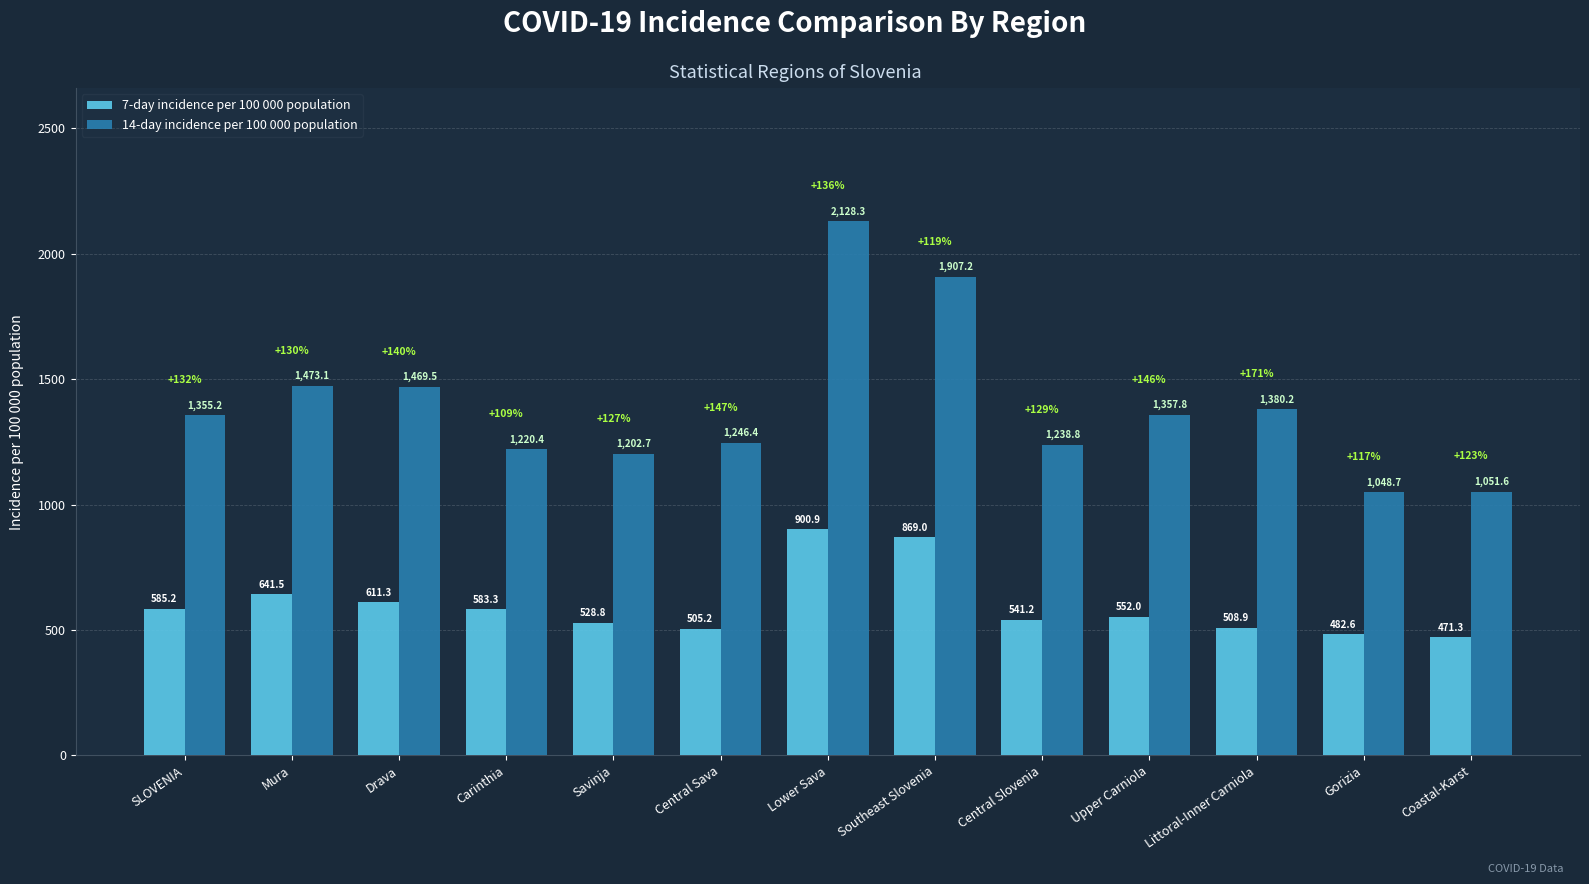

What is the sum of all 7-day incidence per 100 000 population values?

7781.2